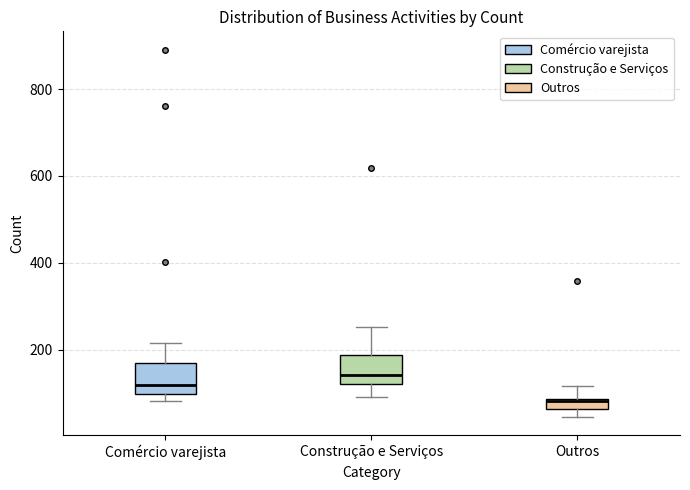

Which box has the highest median line?

Construção e Serviços